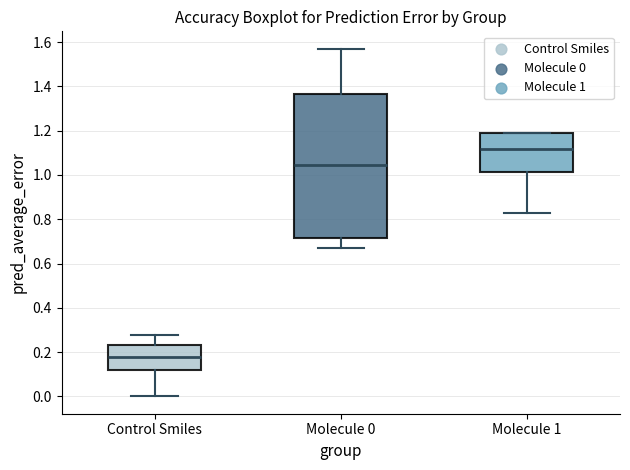

Where does the lower whisker of the box for Molecule 0 end on the y-axis? The values are not printed on the chart, so give them approximately, as read against the axis.

0.66